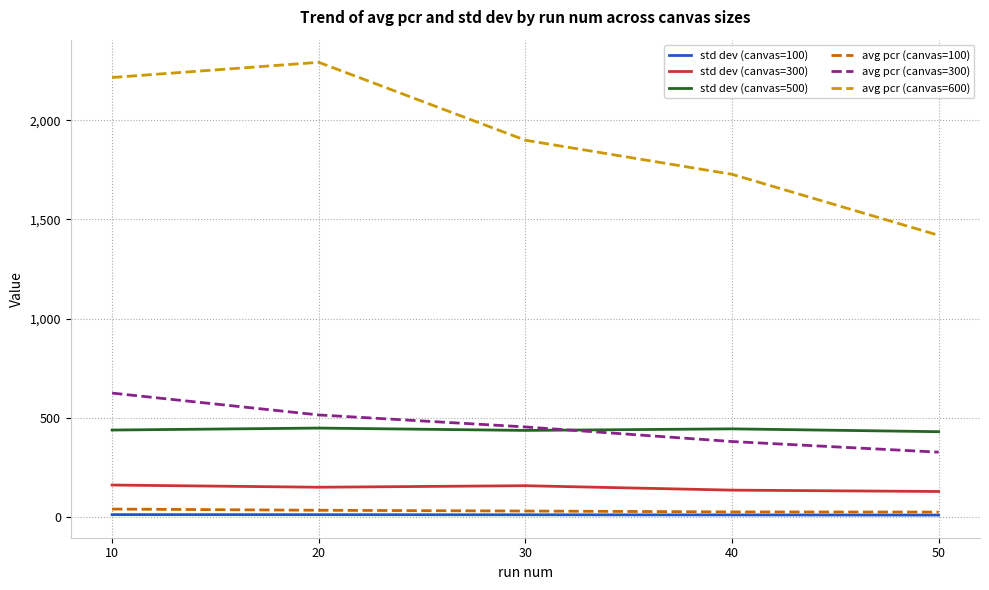

Which series changed the most between 40 and 50?

avg pcr (canvas=600)